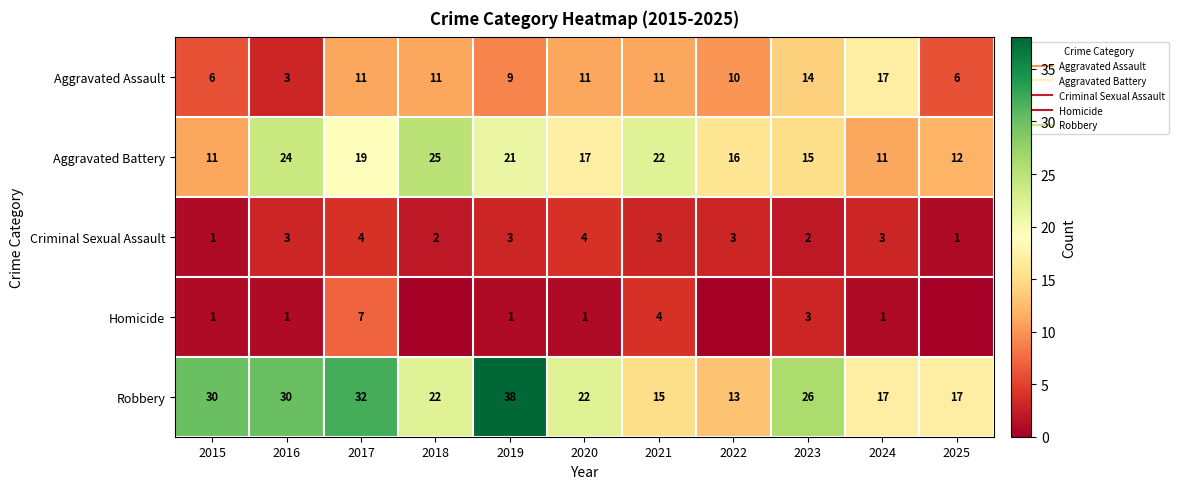

What is the difference between the Criminal Sexual Assault values at 2025 and 2016?

2